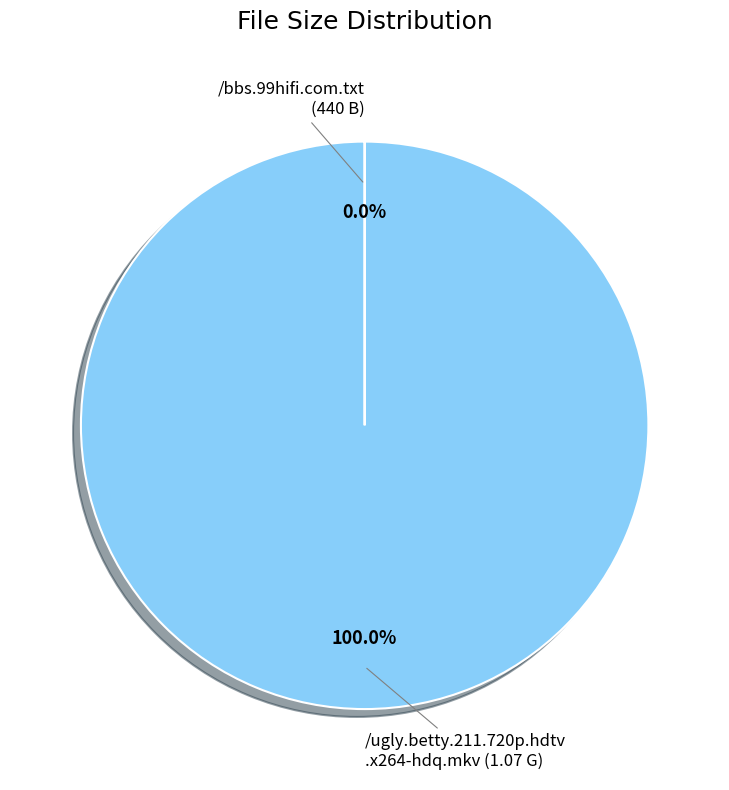

To the nearest percent, what is the difference between the largest and smallest slice percentages?

100%